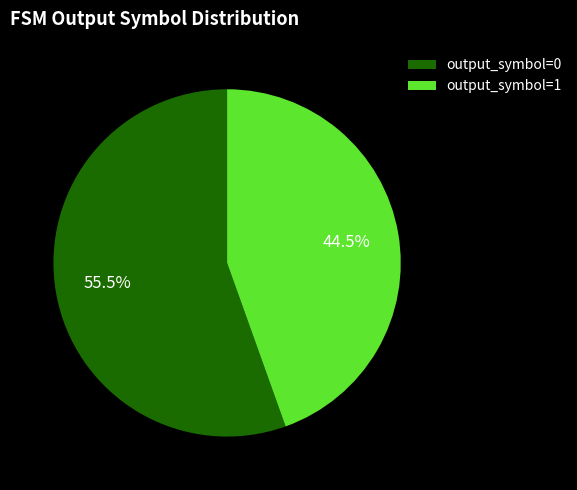

To the nearest percent, what is the difference between the largest and smallest slice percentages?

11%